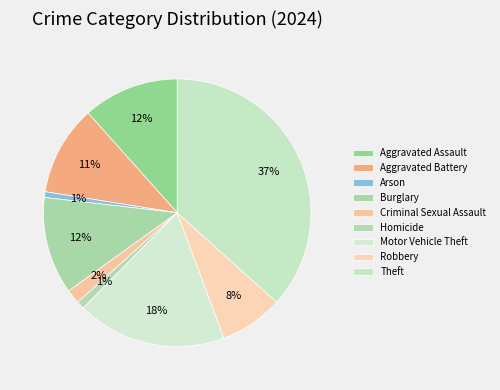

Between Criminal Sexual Assault and Arson, which is larger?

Criminal Sexual Assault